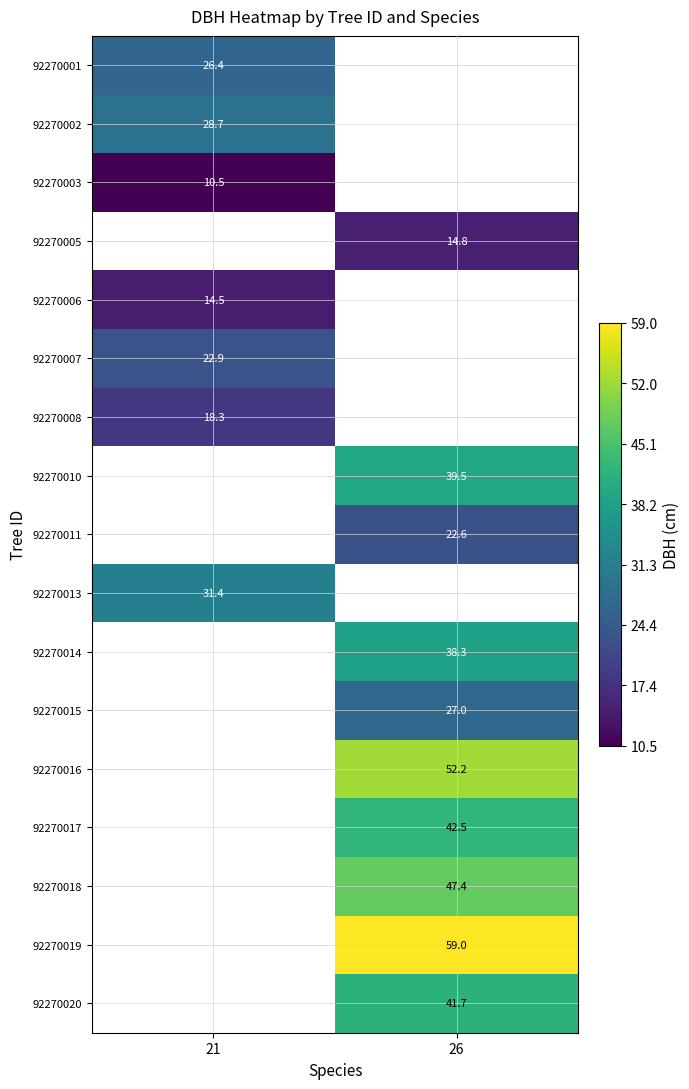

What is the difference between the highest and lowest values at 21?

20.9